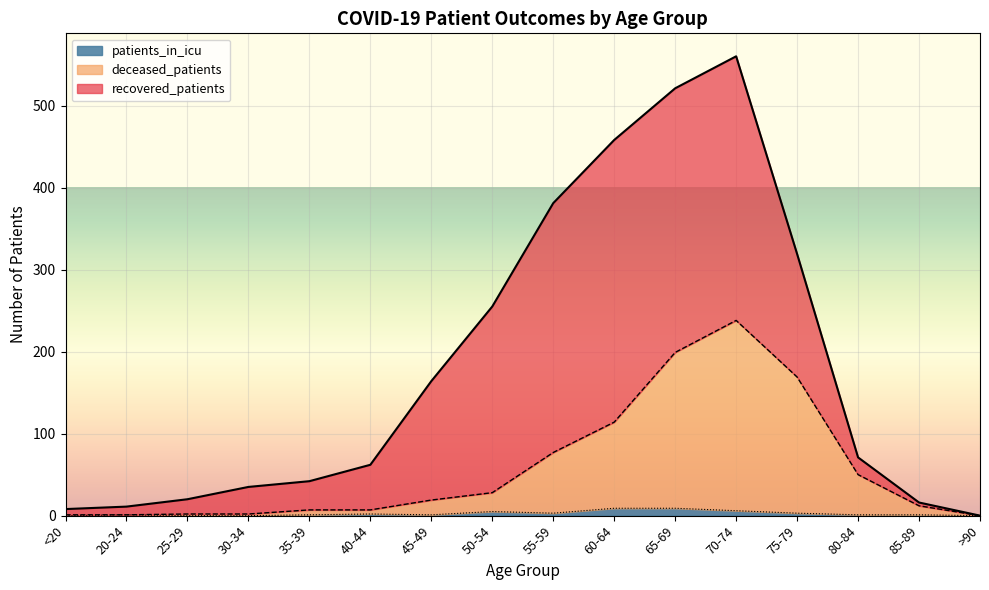

At which category is the sum across all series the highest?

70-74